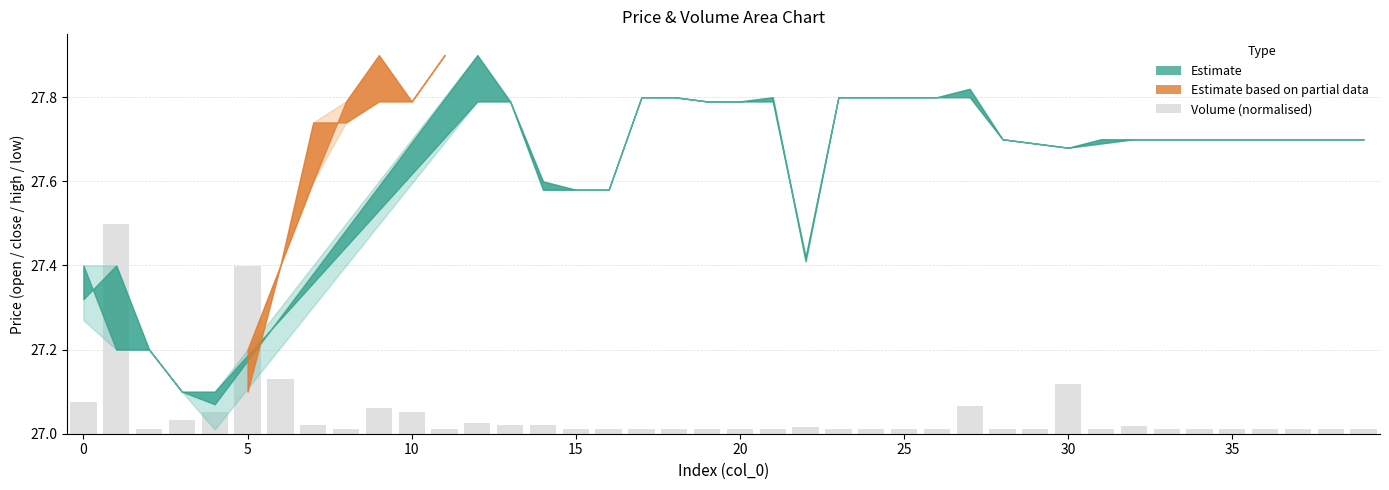

What is the sum of all values?

1081.9